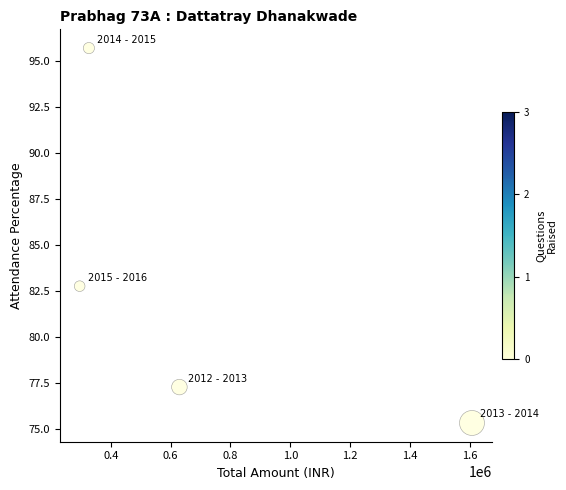

What Y value in the scatter plot is closest to 85?

82.8